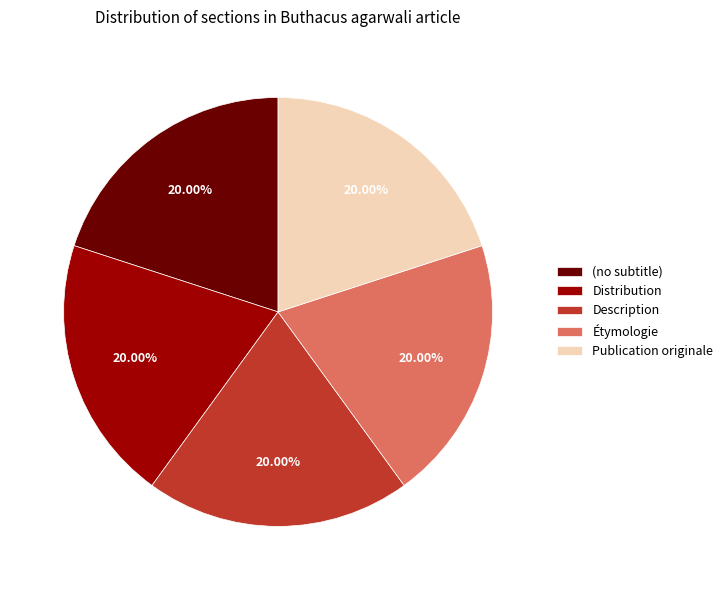

To the nearest percent, what is the average slice percentage?

20%